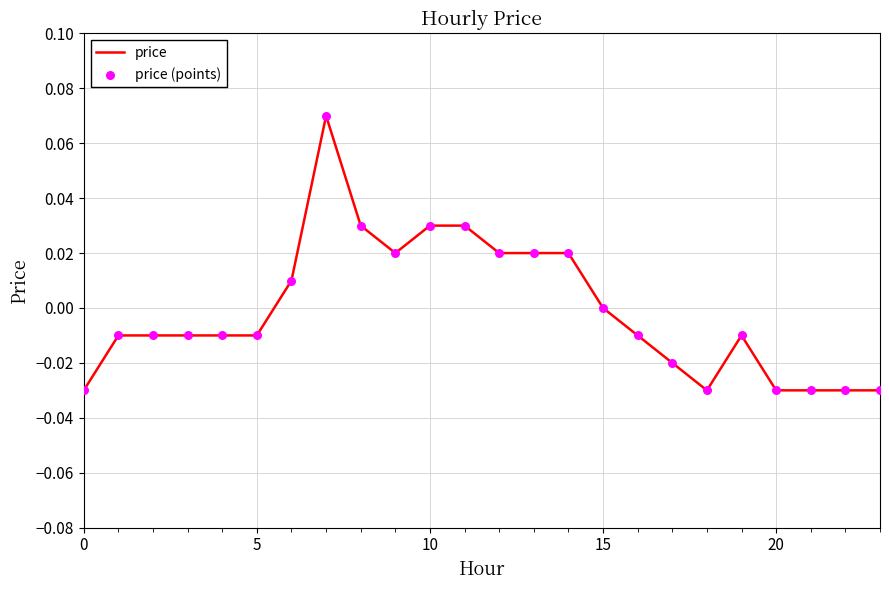

Is this an area chart (filled region under the line)?

No